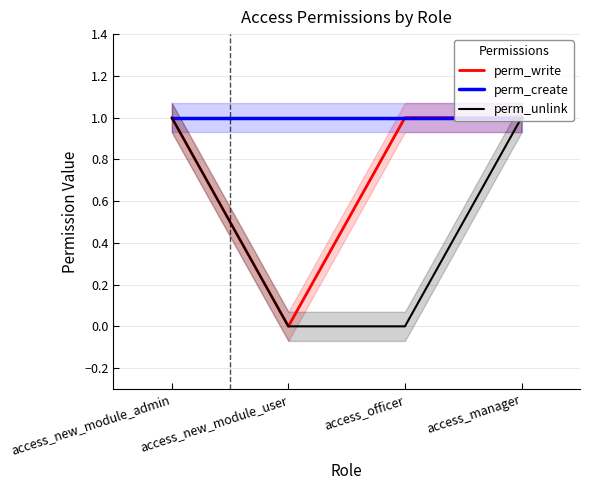

True or false: perm_create has a value of 1 at access_manager.

True